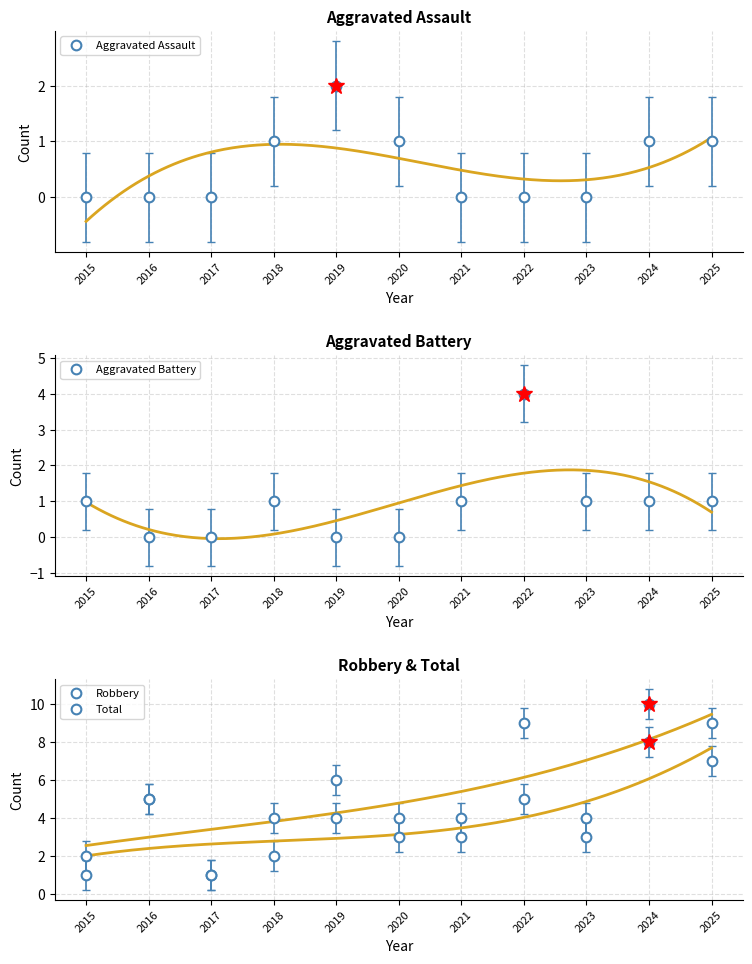

Which has a higher value, 2017 or 2020?

2020